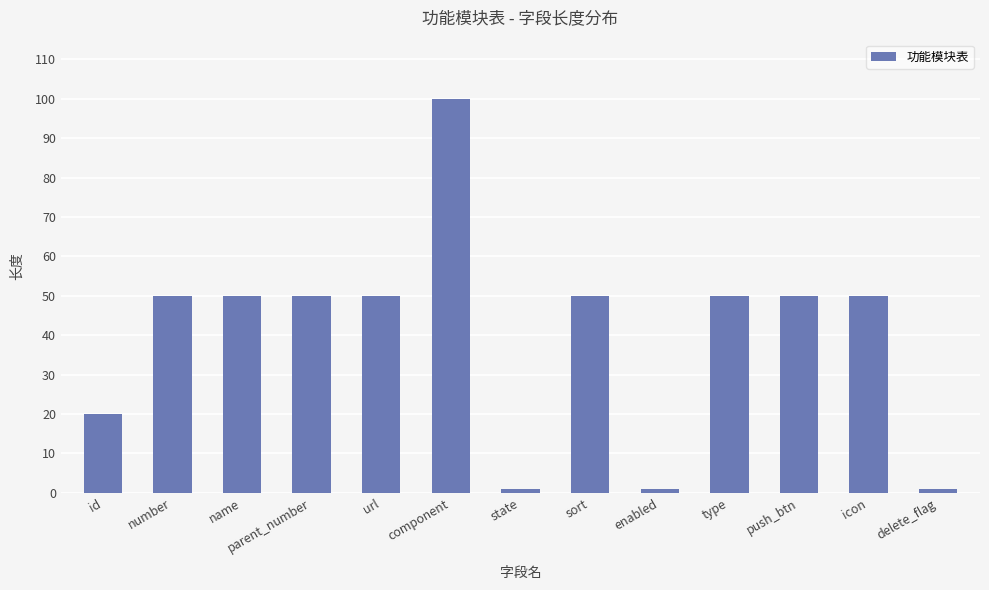

How many distinct data groups are displayed?

1